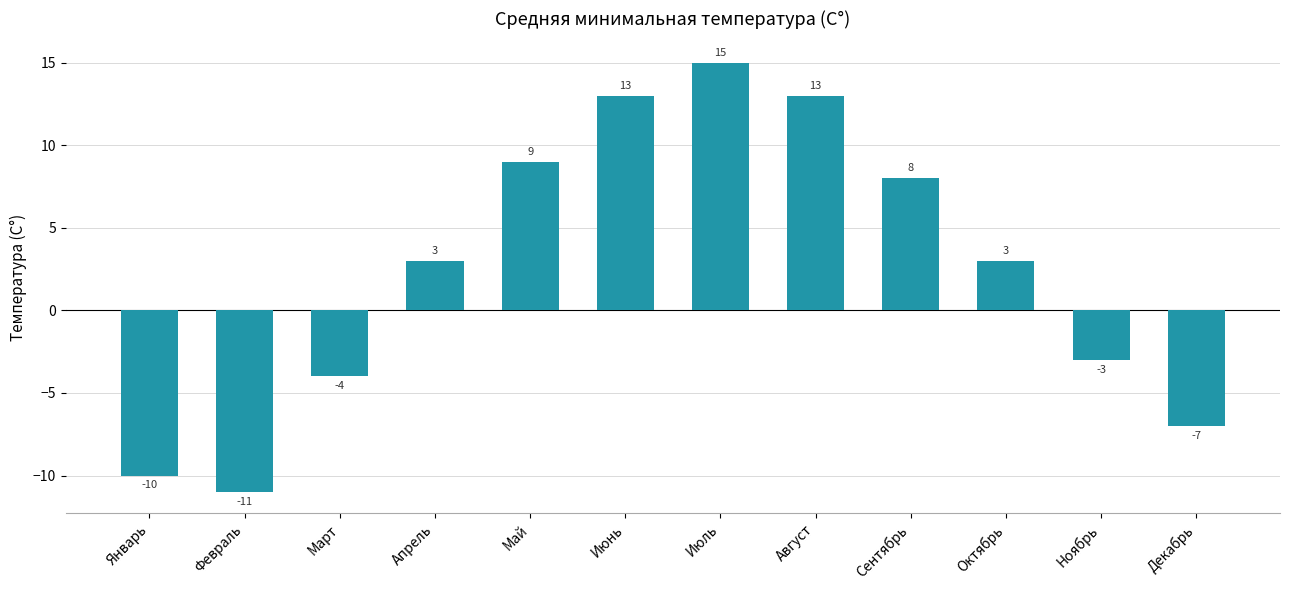

What value does the data have at Октябрь?

3